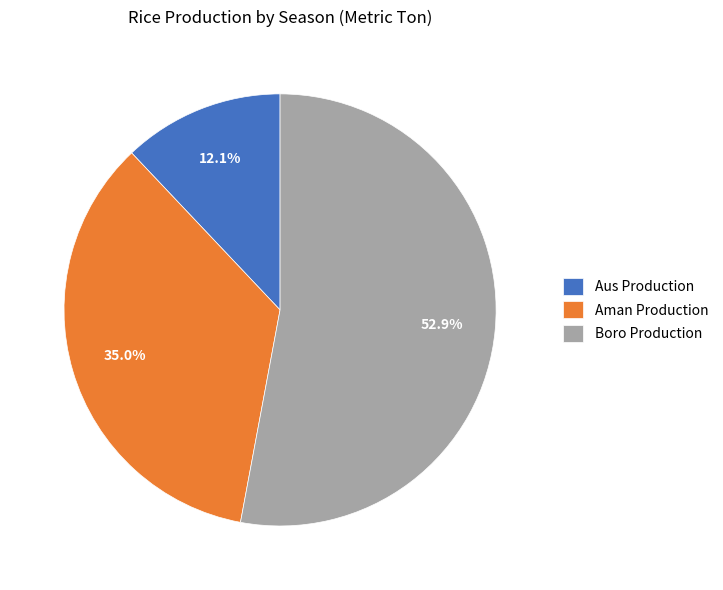

What percentage is the Boro Production slice, to the nearest percent?

53%